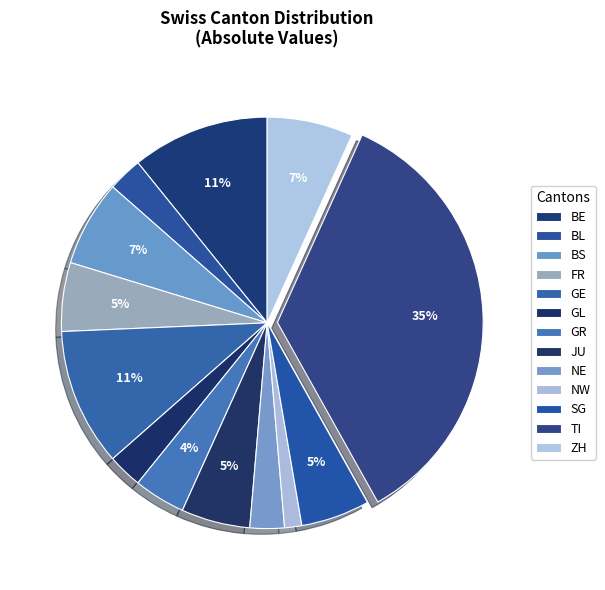

Between JU and BE, which is larger?

BE